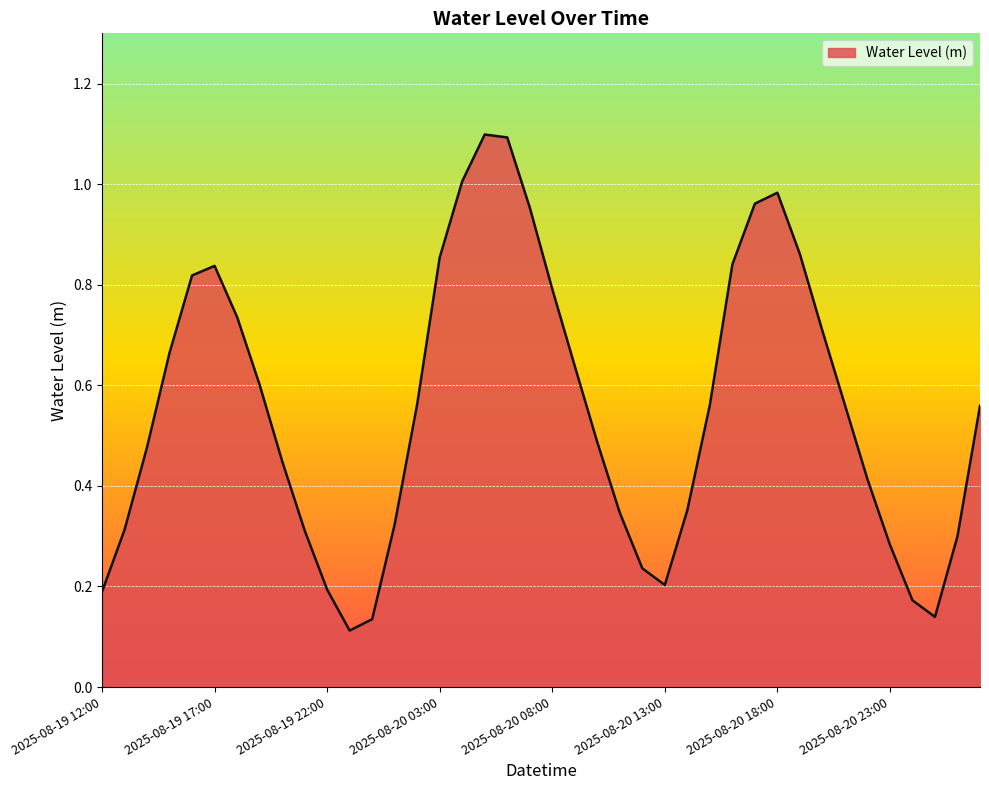

What is the maximum value shown in the chart?

1.1